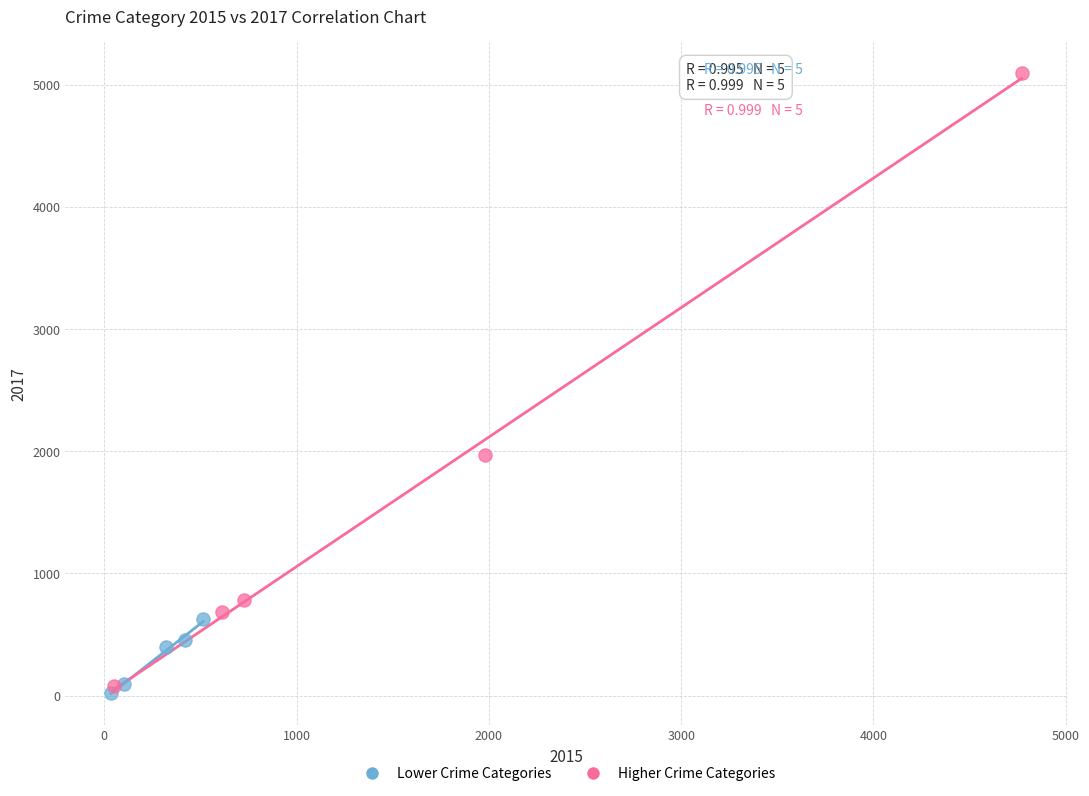

Which series reaches the minimum Y coordinate?

Lower Crime Categories